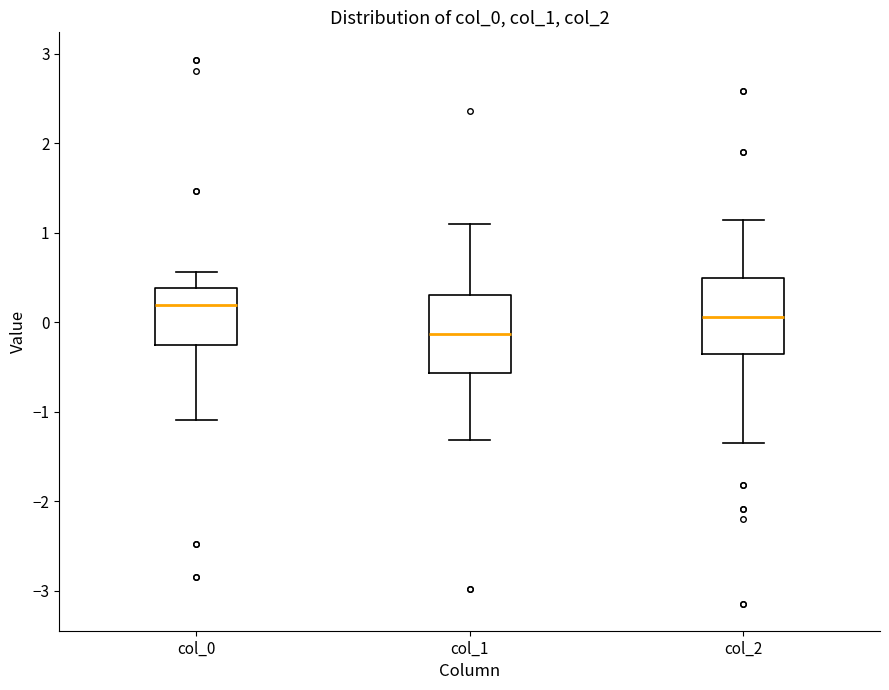

Reading left to right, read every box against the y-axis: the position of its median line, the range the box covers, and the ends of its whiskers. The values are not printed on the chart, so give them approximately, as read against the axis.

col_0: median 0.2, box -0.3 to 0.4, whiskers -1.1 to 0.6
col_1: median -0.1, box -0.6 to 0.3, whiskers -1.3 to 1.1
col_2: median 0.1, box -0.4 to 0.5, whiskers -1.3 to 1.1